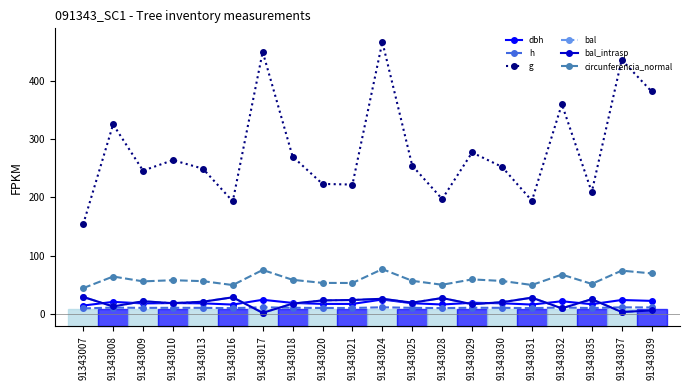

What is the value of the bal point at the 8th from the left?

17.3